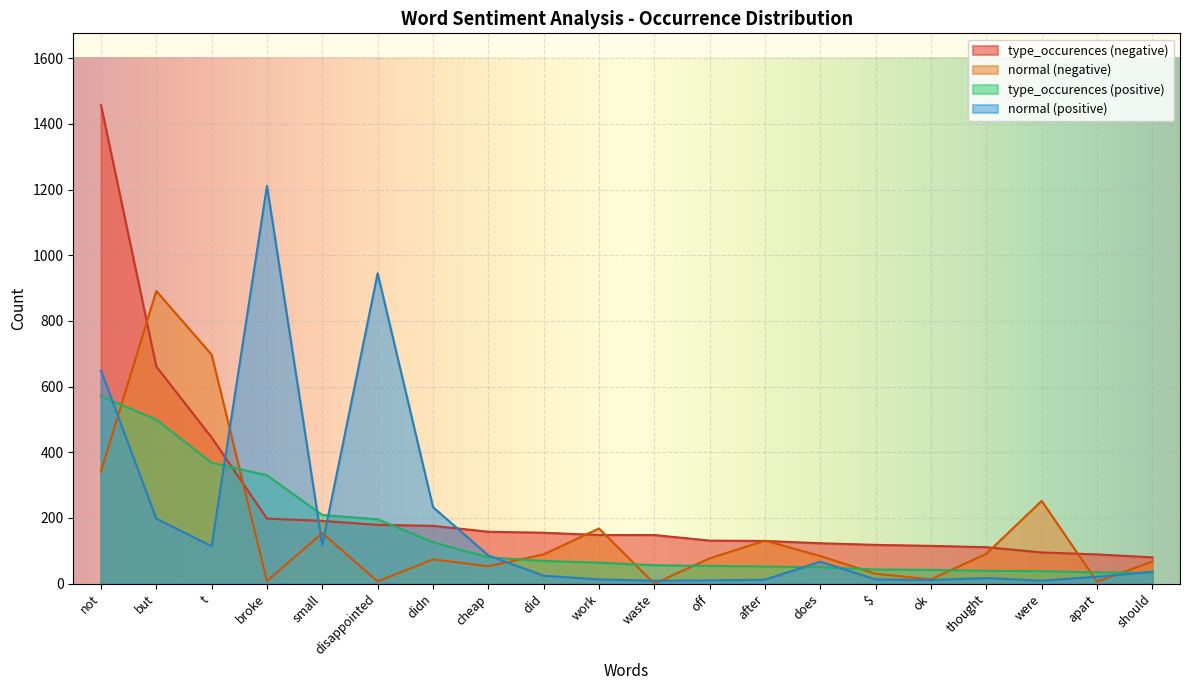

What is the difference between the maximum and second lowest values in the normal (negative) series?

885